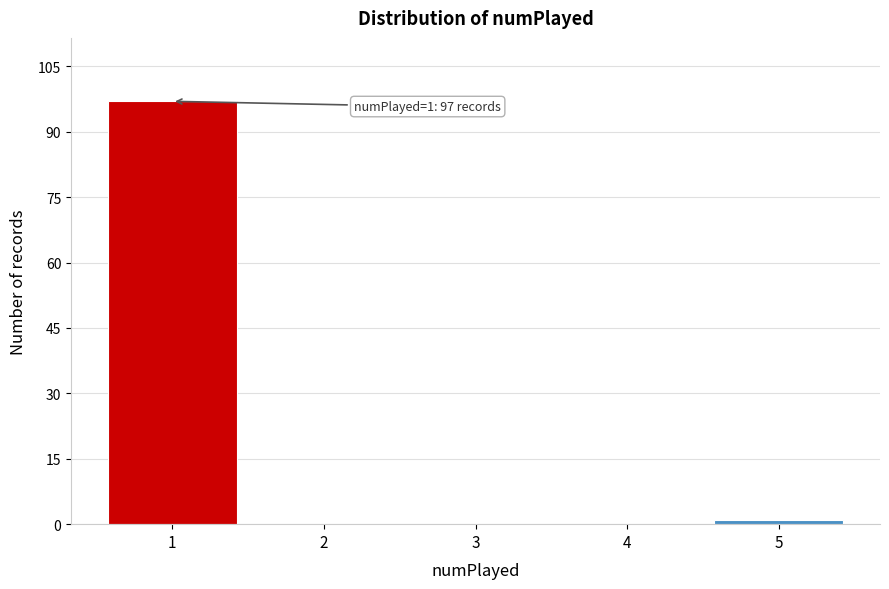

Reading left to right, transcribe all the data shown in this chart.

1=97	2=0	3=0	4=0	5=1